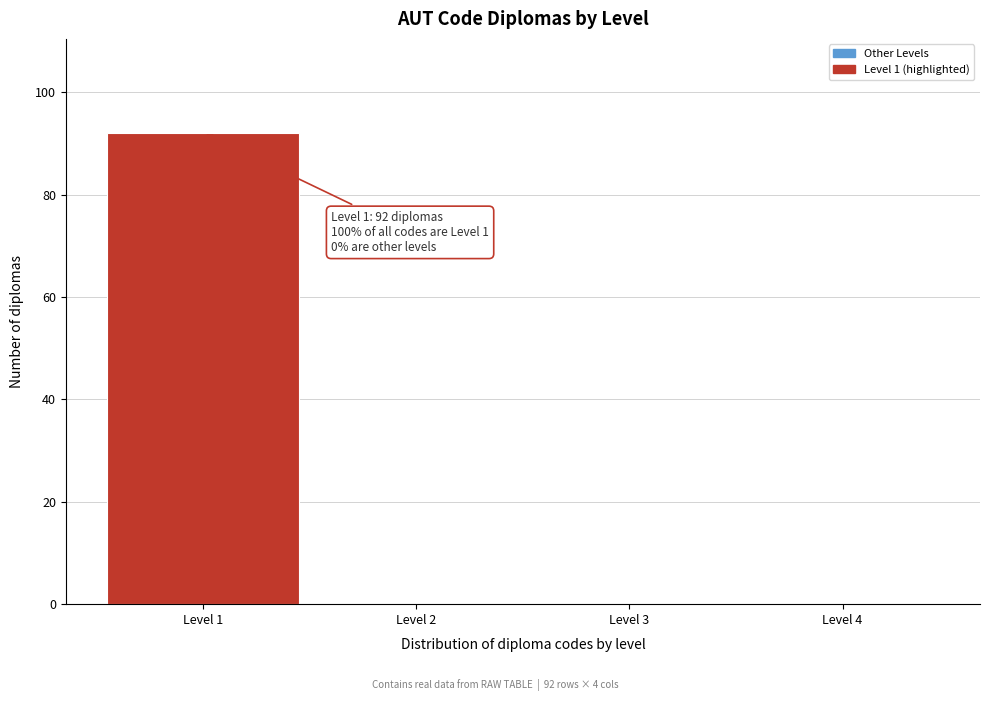

Over which range of the x-axis is the bar tallest?

0.5 to 1.5